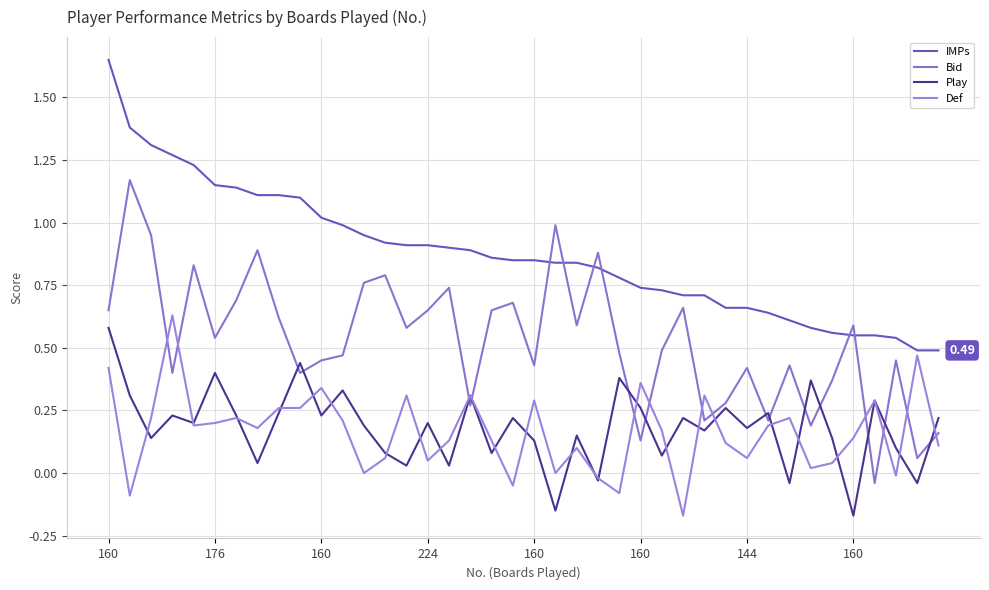

Which category has the highest value in the Play series?

160